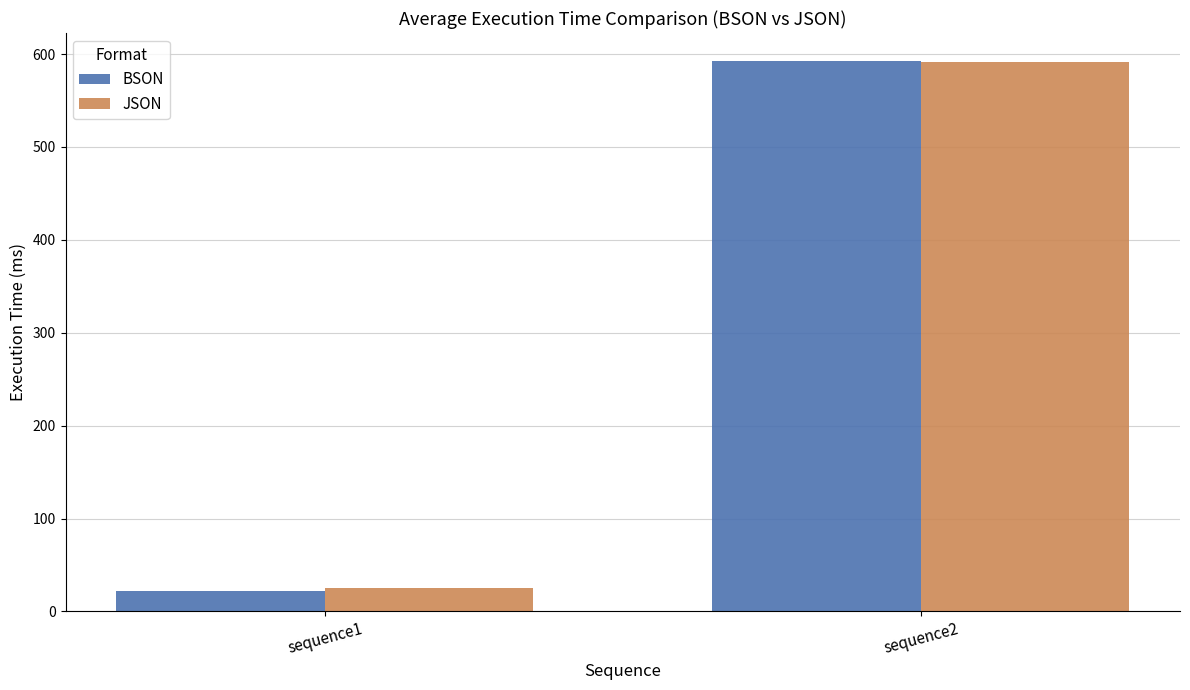

Reading left to right, list all the values displayed in this chart.

BSON: 22	593
JSON: 25	591